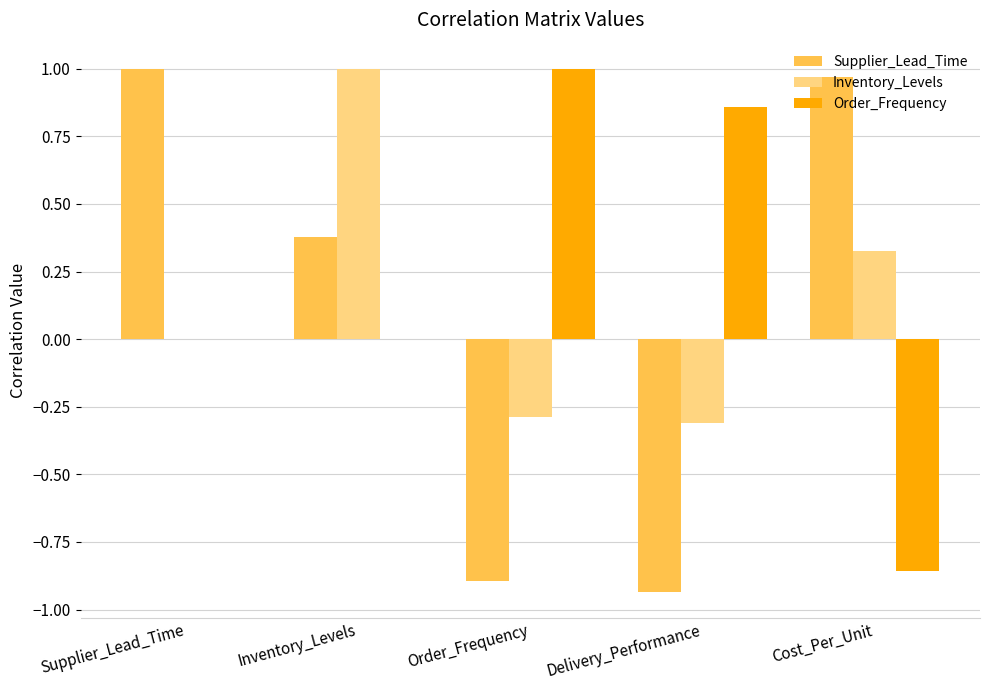

Between Supplier_Lead_Time and Order_Frequency, which series saw the biggest shift?

Supplier_Lead_Time